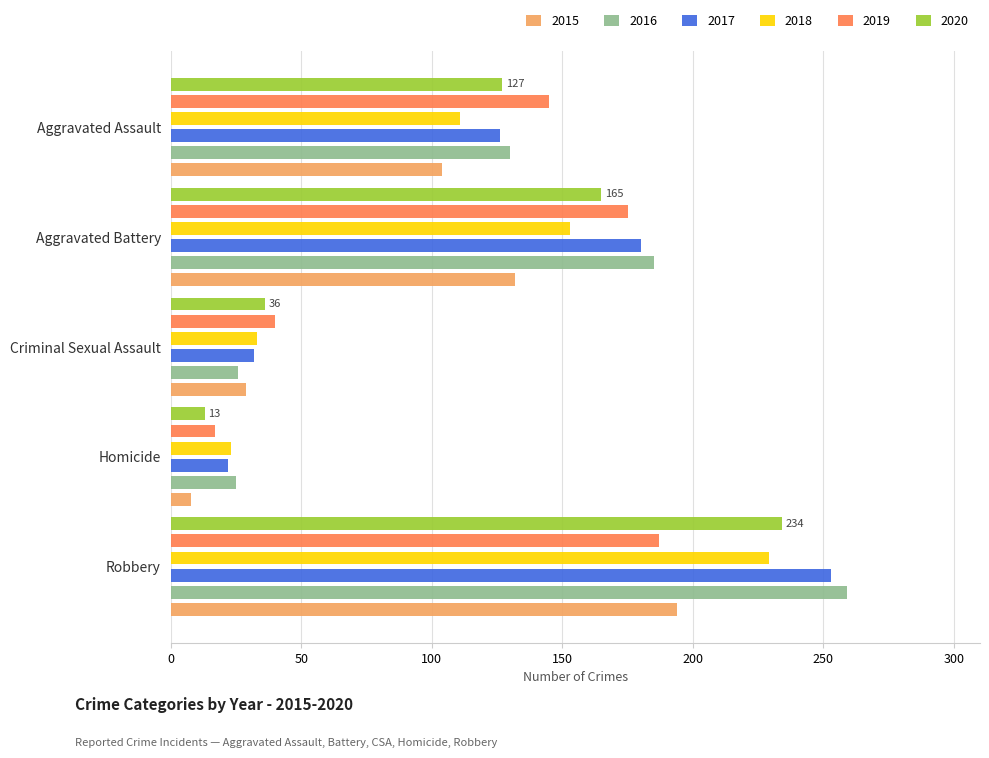

What position from the left is Homicide?

4